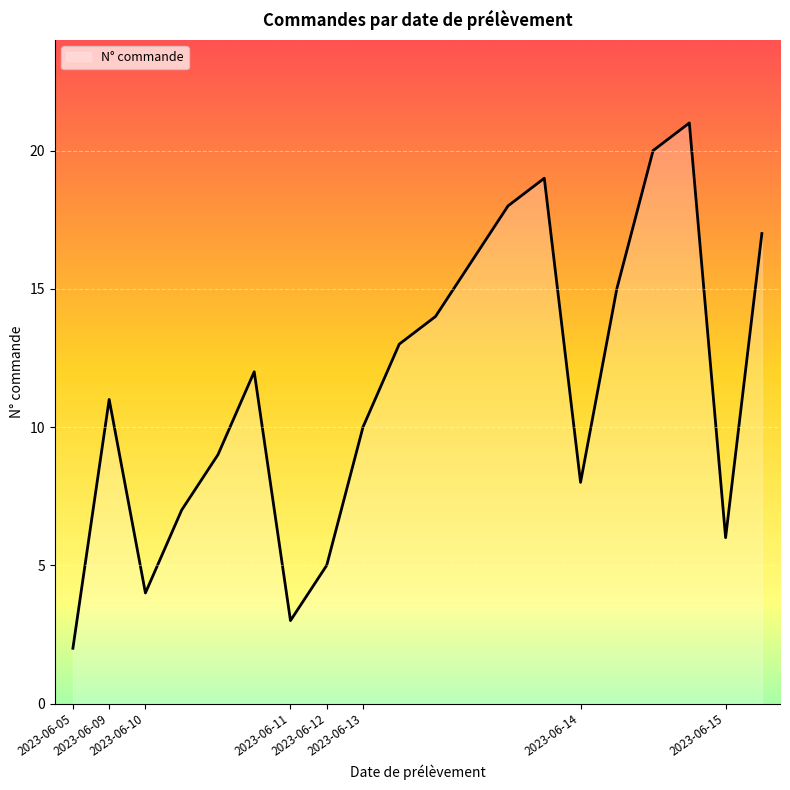

What is the difference between the maximum and minimum values?

19